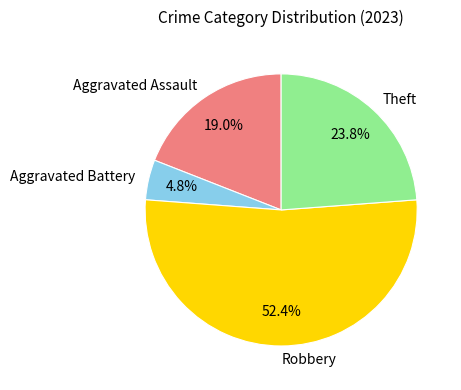

Is the sum of Aggravated Battery and Theft greater than half?

No